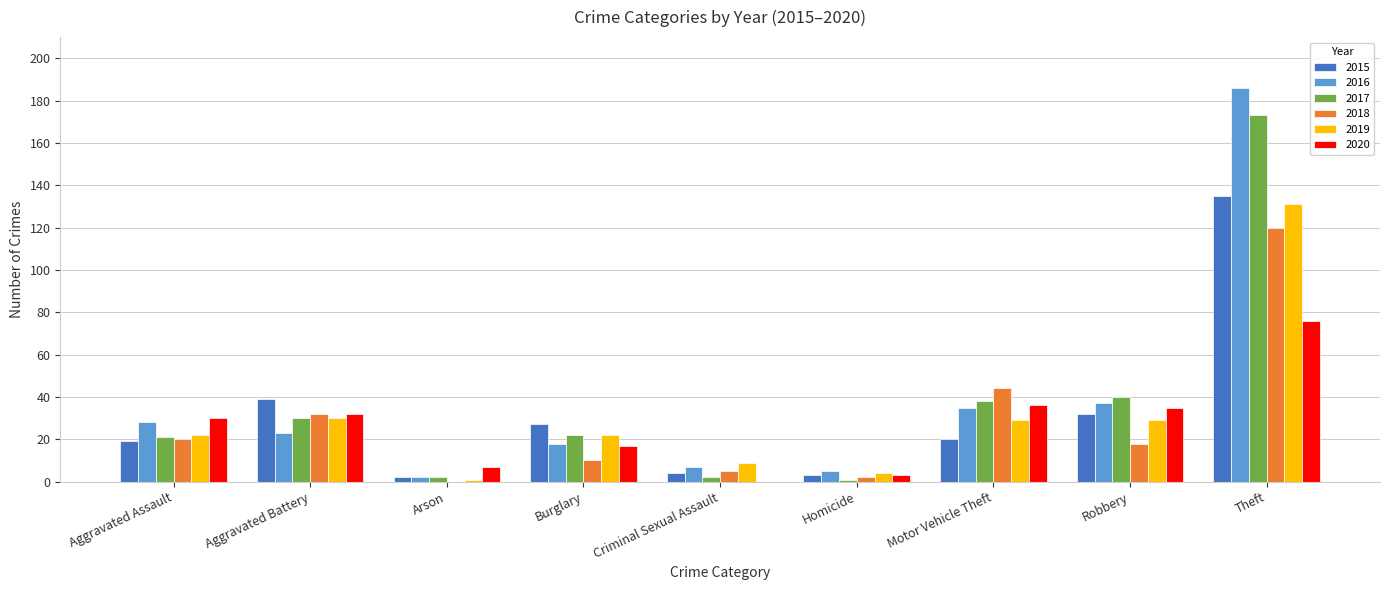

Between Criminal Sexual Assault and Theft, which series saw the biggest shift?

2016